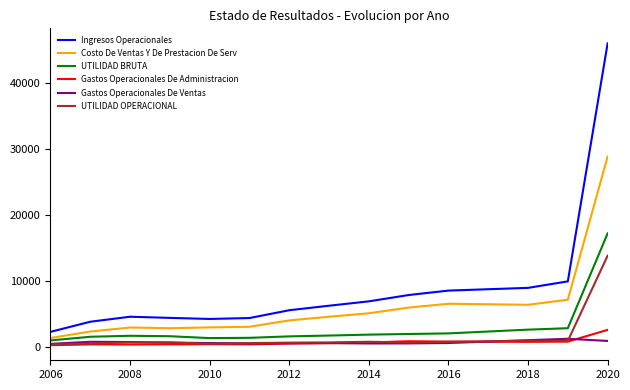

Which series has the largest total across all categories?

Ingresos Operacionales